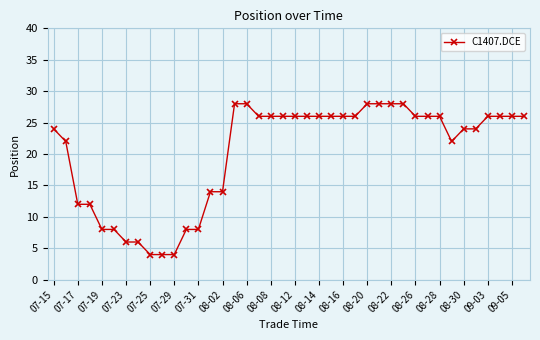

How many series are shown in this chart?

1